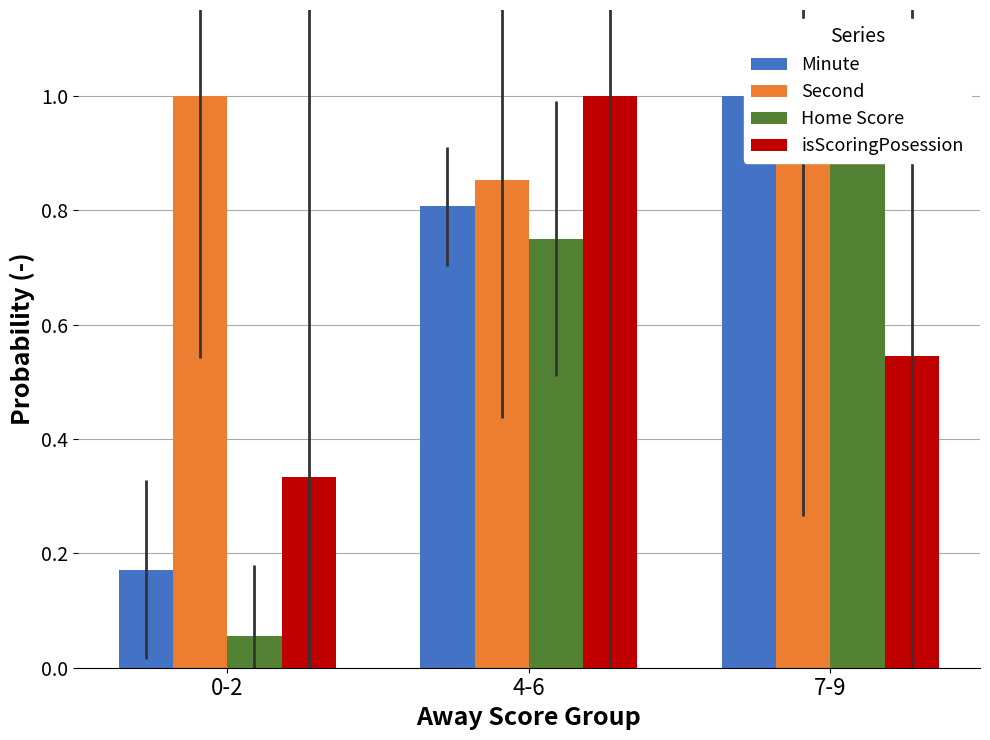

What is the label of the 3rd bar from the left?

7-9